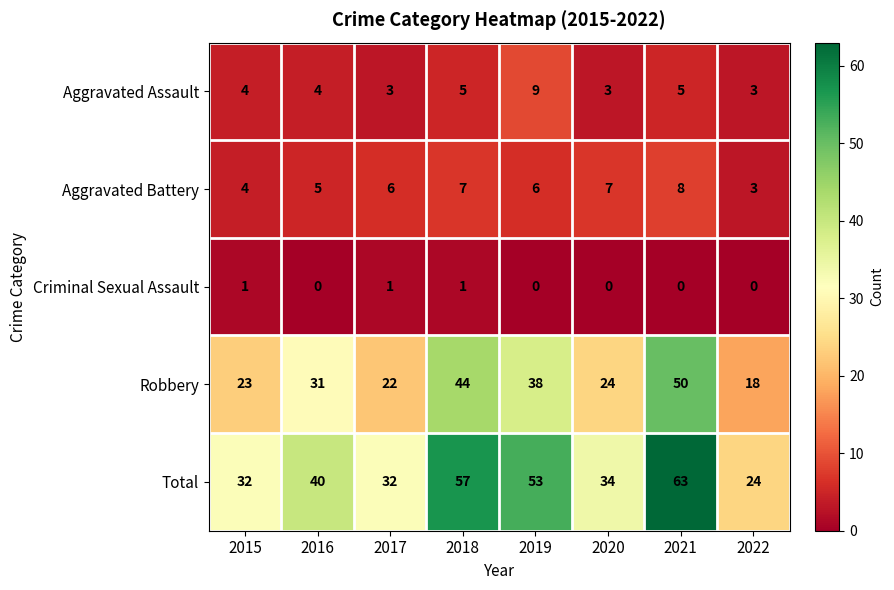

Which series has the largest total across all categories?

Total